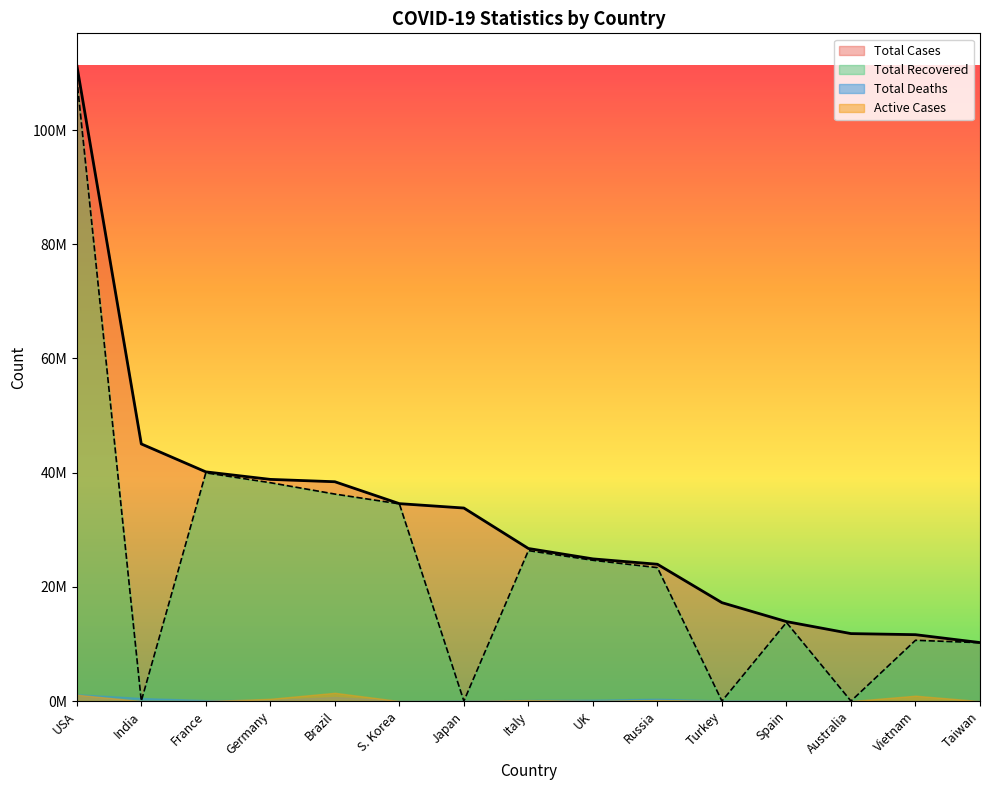

Which category has the lowest value in the Total Recovered series?

India